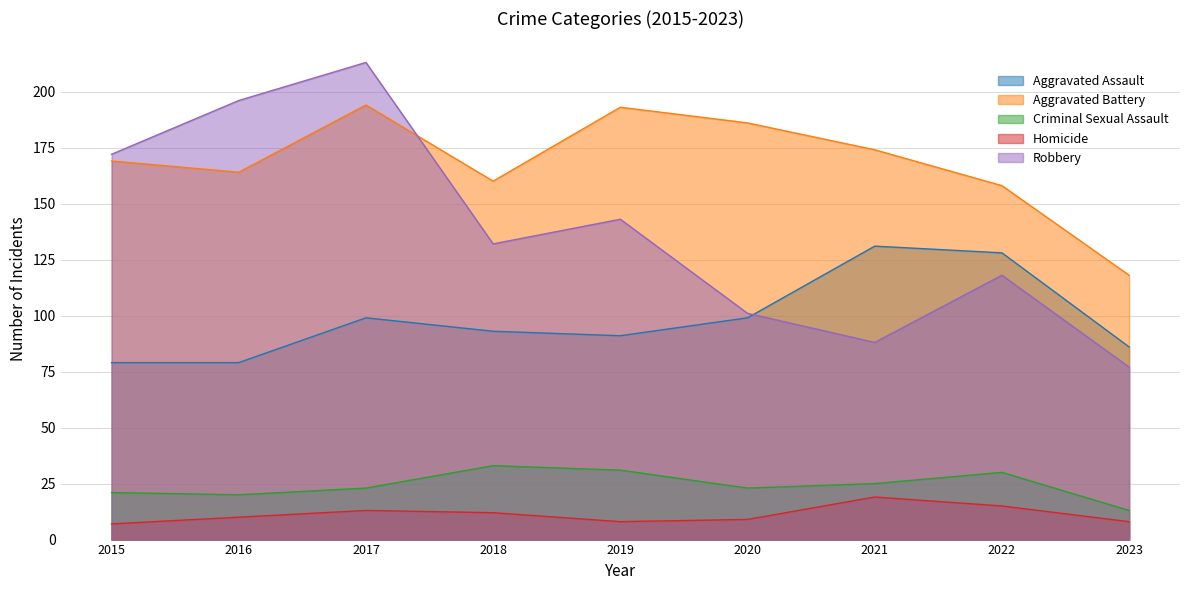

At which category does Criminal Sexual Assault reach its first local valley?

2016